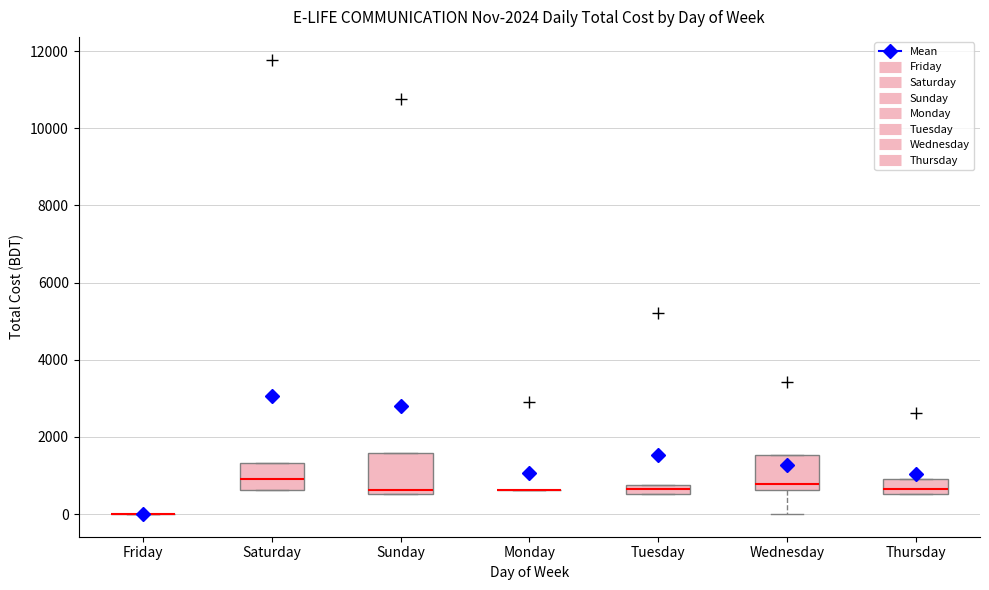

Where is the upper edge of the box for Thursday on the y-axis? The values are not printed on the chart, so give them approximately, as read against the axis.

1000